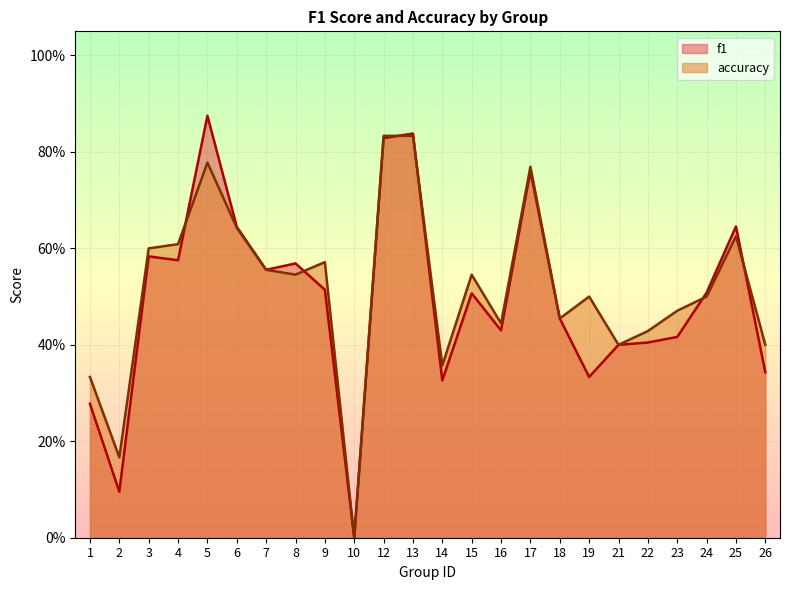

What is the total value across all series at 8?

1.1